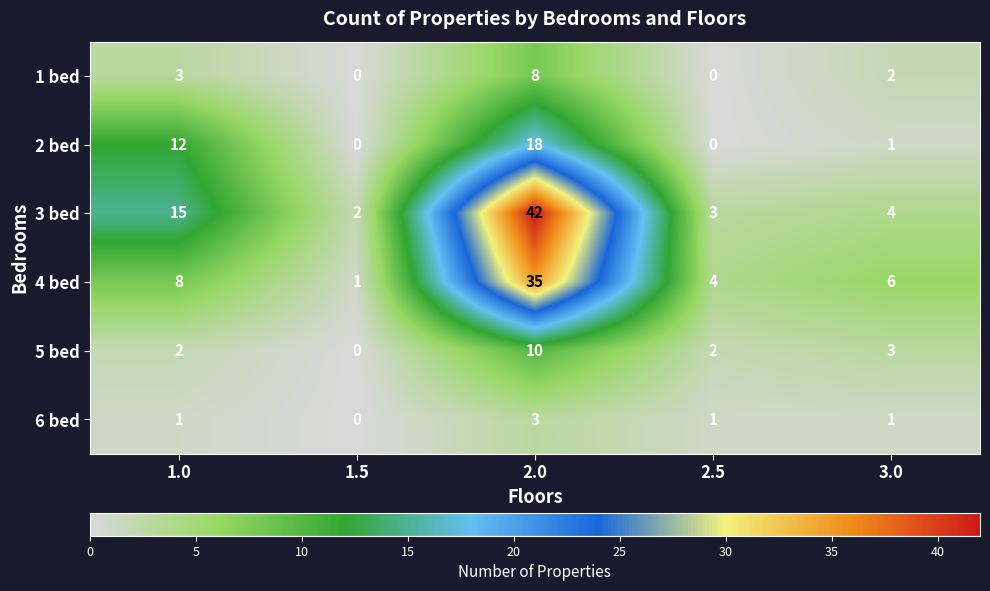

Is it true that 1 bed equals 0 at 2.5?

True